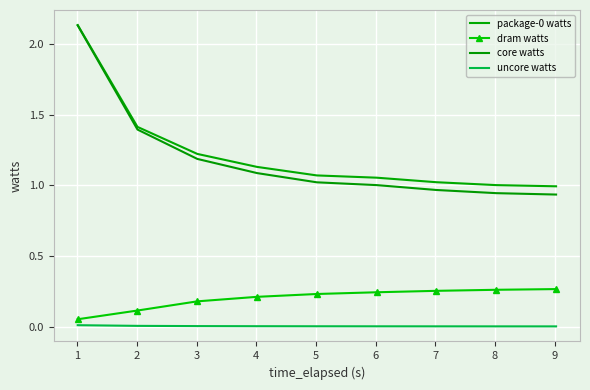

True or false: core watts and package-0 watts cross at least once.

False